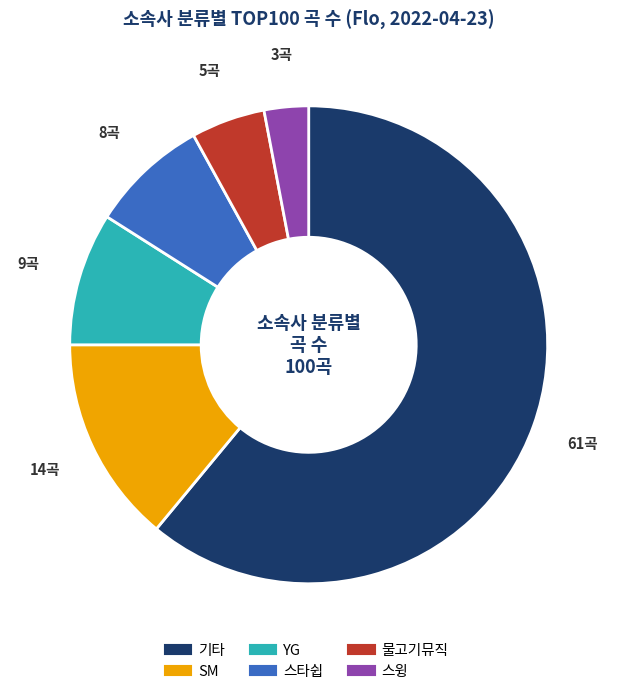

Which category accounts for the majority?

기타